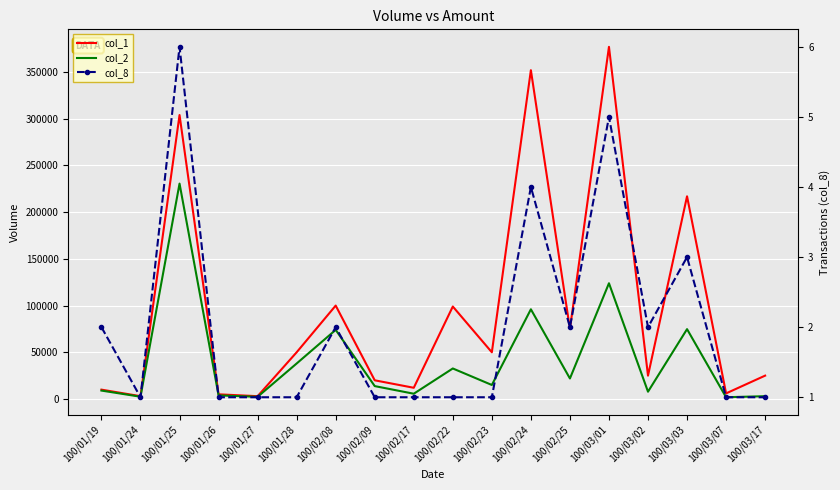

Between 100/02/23 and 100/02/22, which is larger?

100/02/22